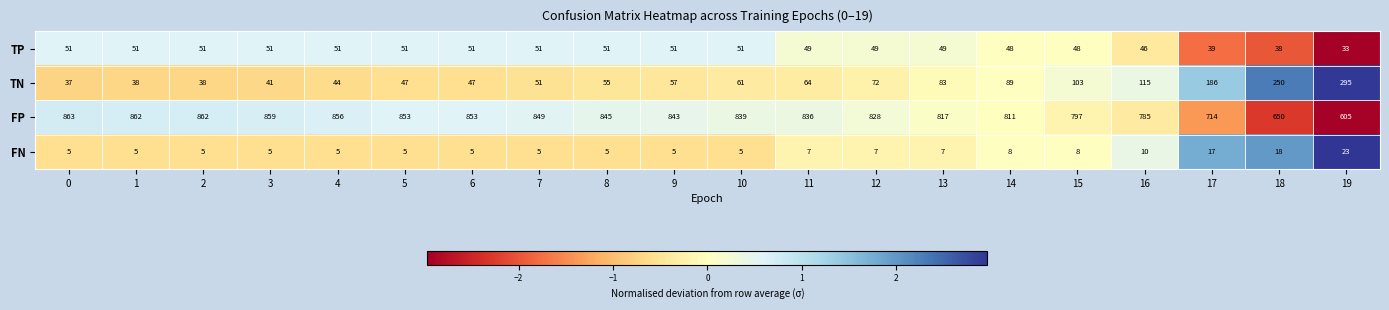

Rank the series by their maximum value, from lowest to highest.

FN, TP, TN, FP